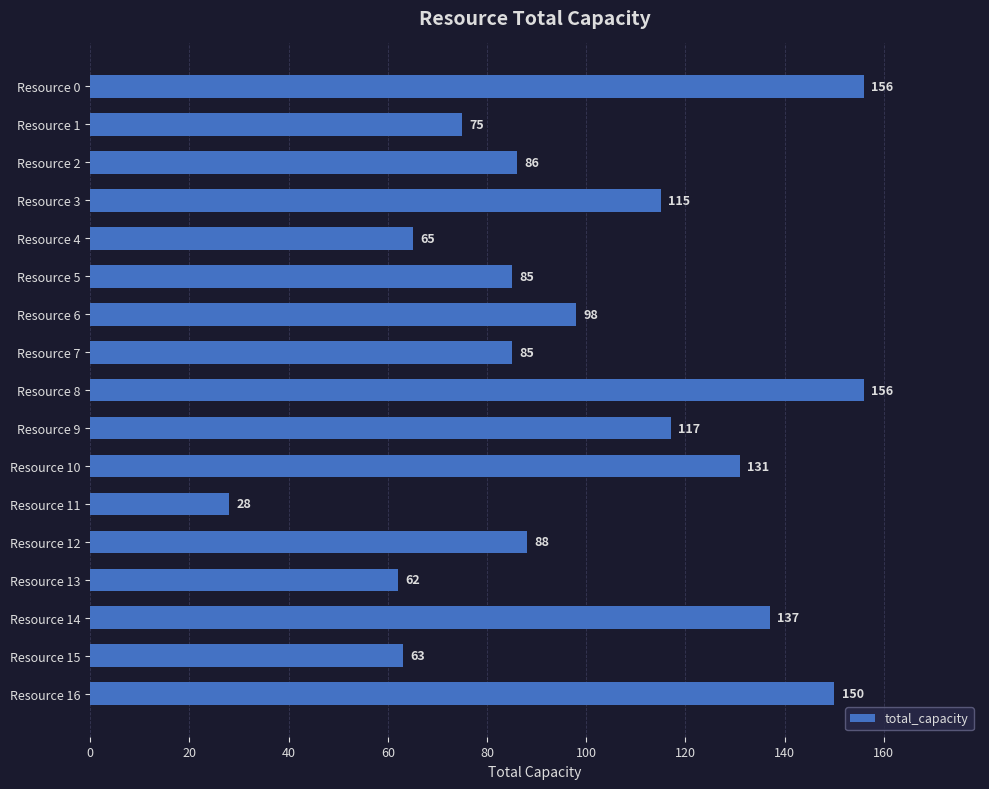

What is the greatest value displayed?

156